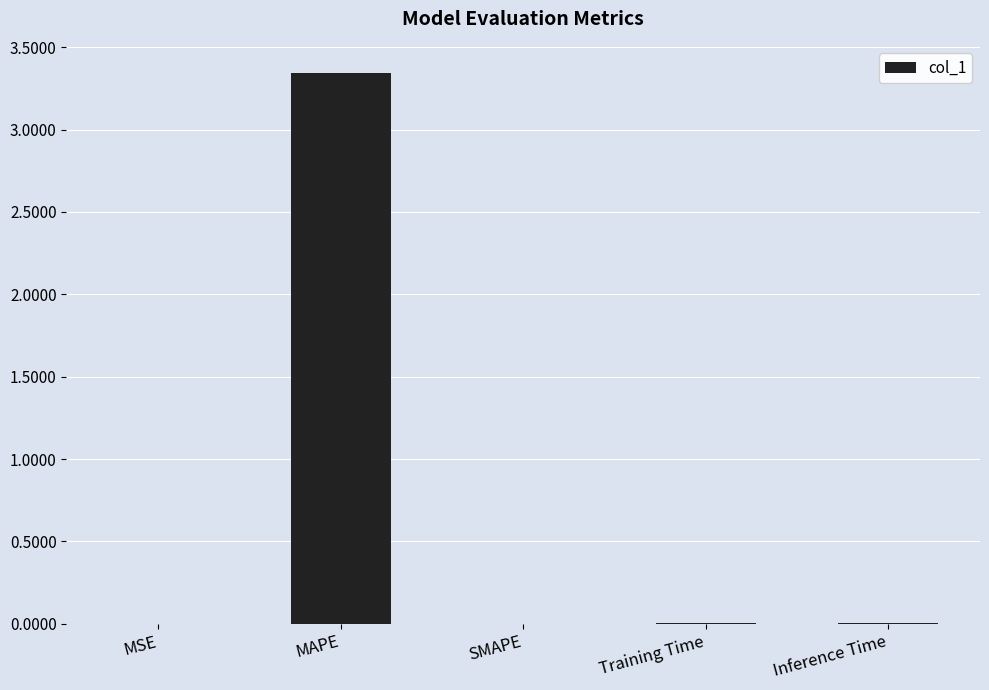

Between MAPE and Inference Time, which is larger?

MAPE